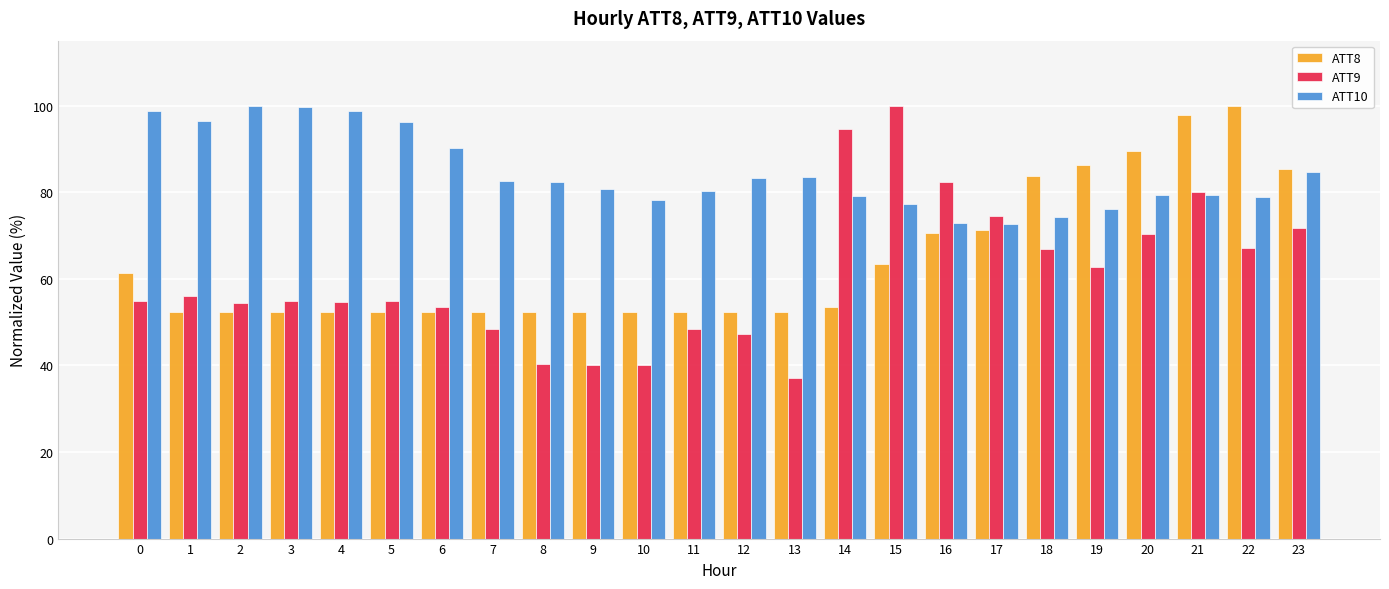

What is the total value across all series at 16?

226.0